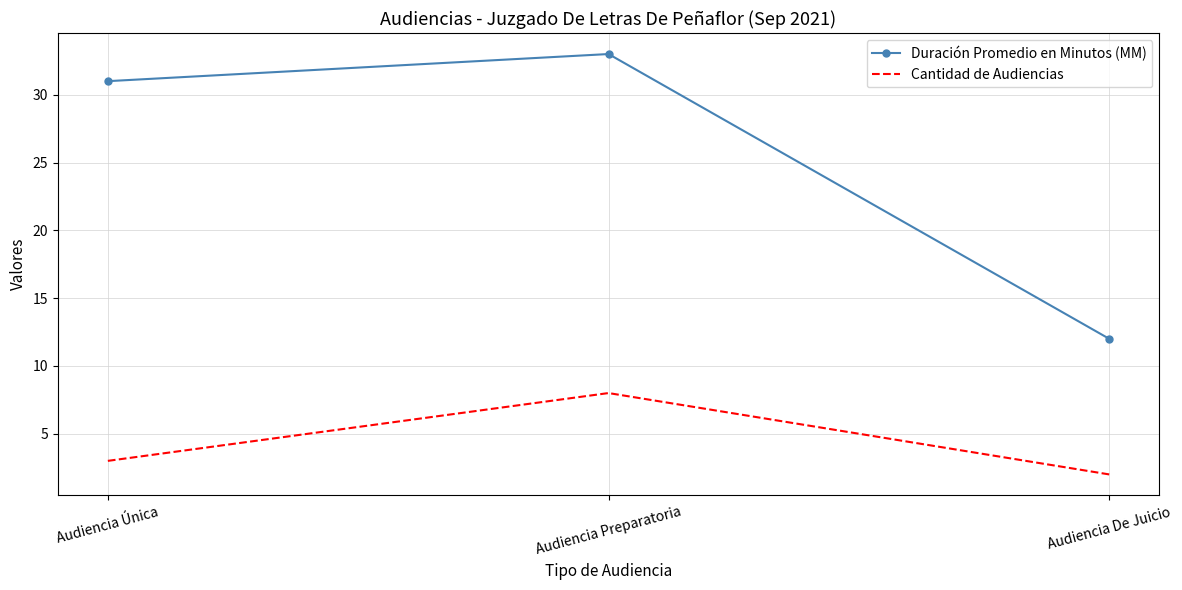

At which category does the chart reach its minimum across all series?

Audiencia De Juicio